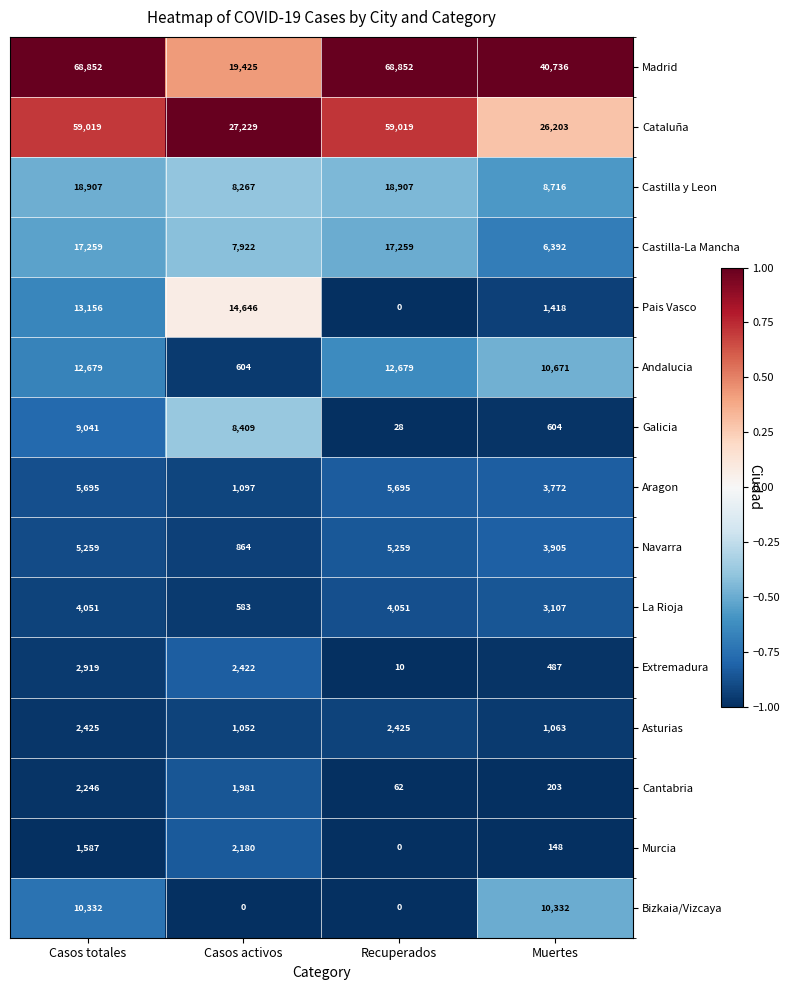

Which series has the widest spread of values?

Madrid